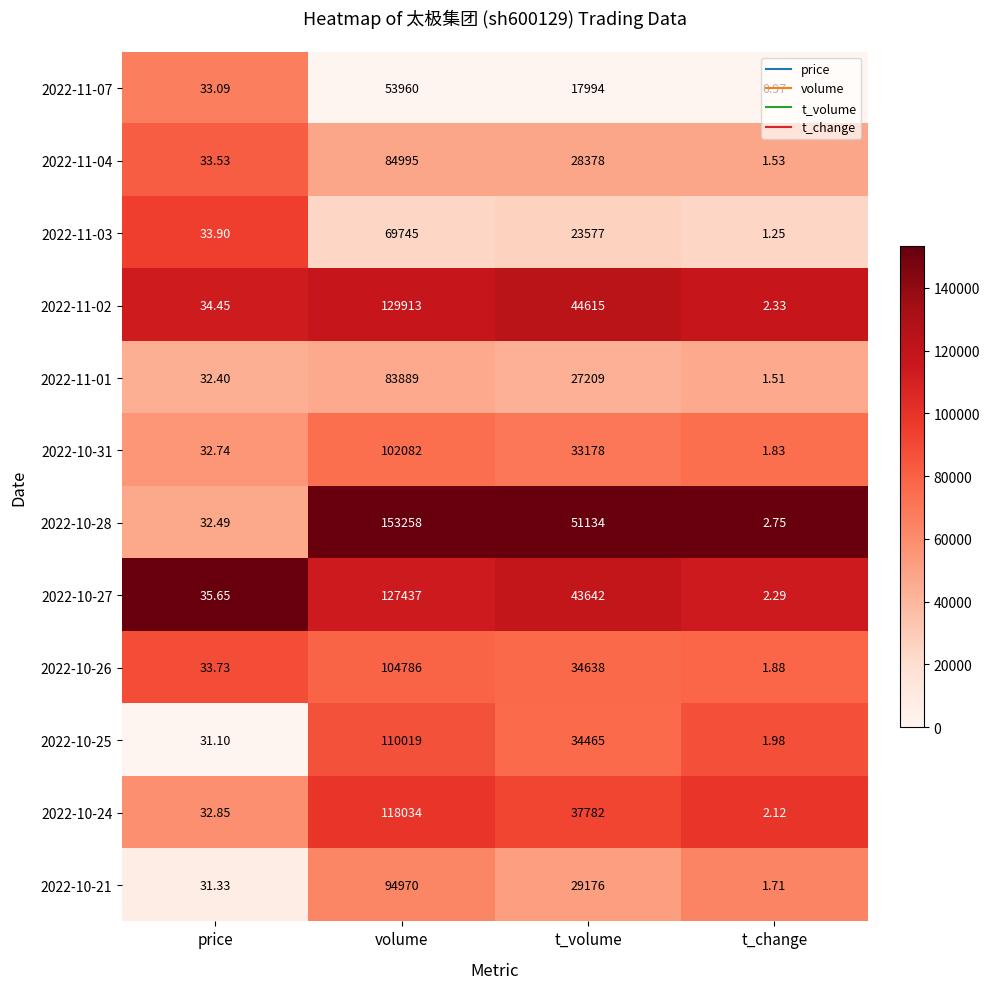

At which label does 2022-10-26 first exceed 34638?

volume